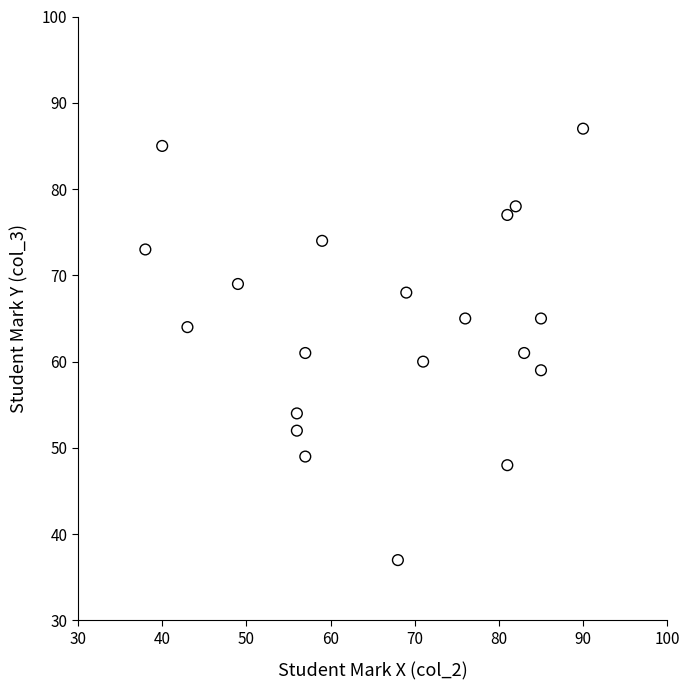

What is the range of X values (max minus min)?

52